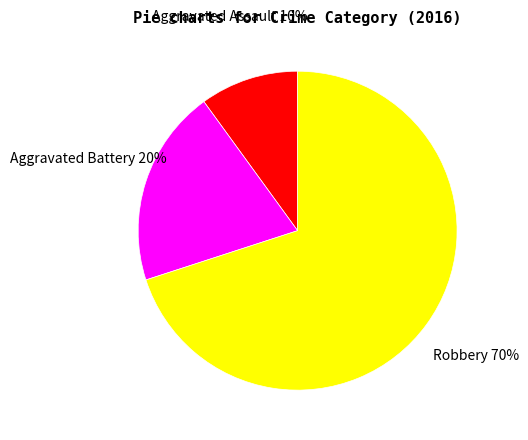

To the nearest percent, what percentage of the pie is Robbery?

70%